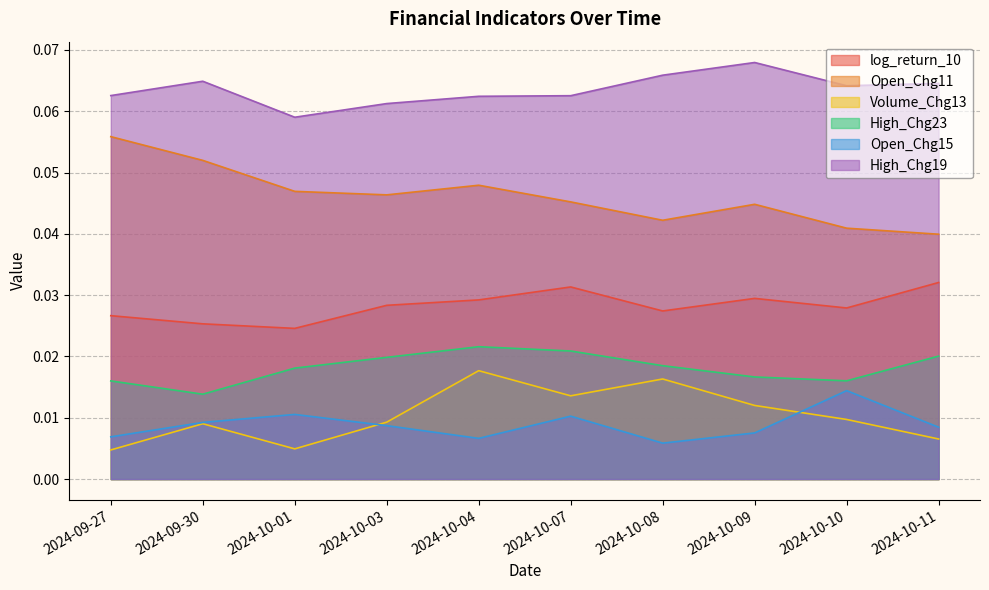

Between 2024-10-10 and 2024-09-27, which is larger?

2024-10-10